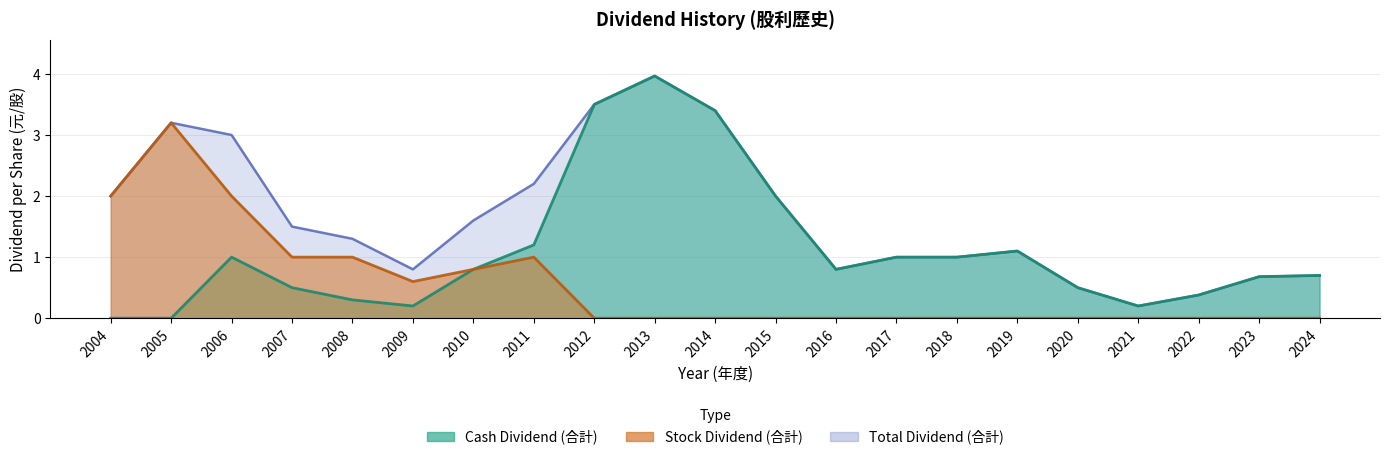

What is the difference between the maximum and second lowest values in the Stock Dividend (合計) series?

3.2